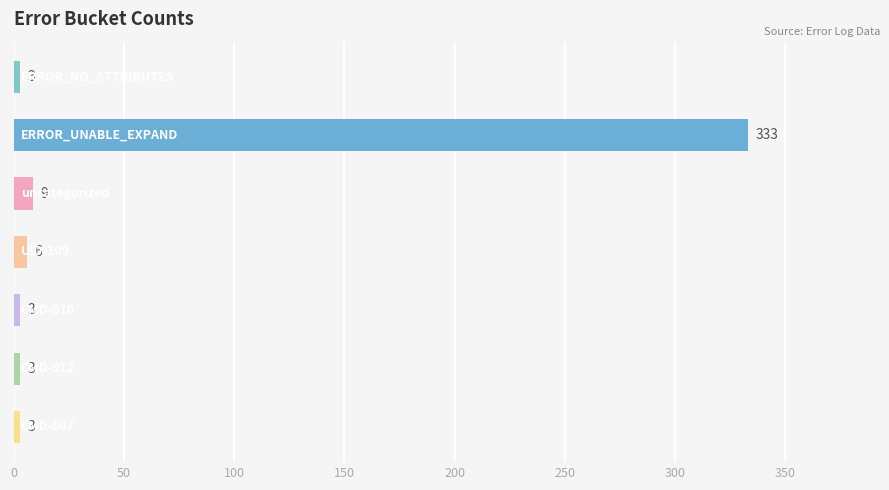

What is the greatest value displayed?

333